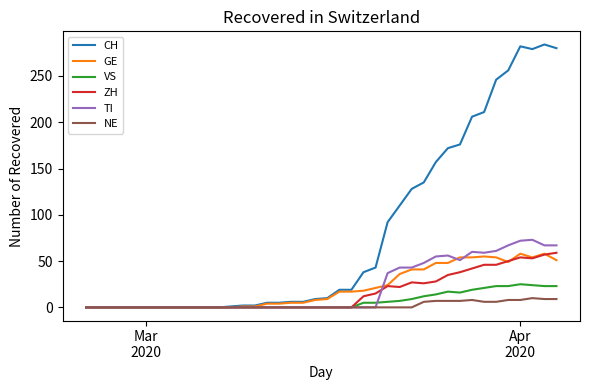

What is the highest value of the NE series?

10